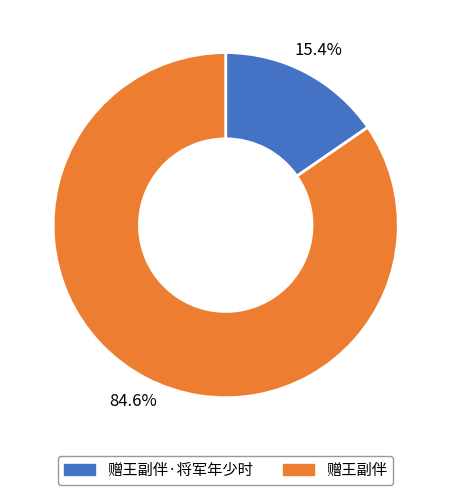

What is the largest slice in the pie chart?

赠王副伴